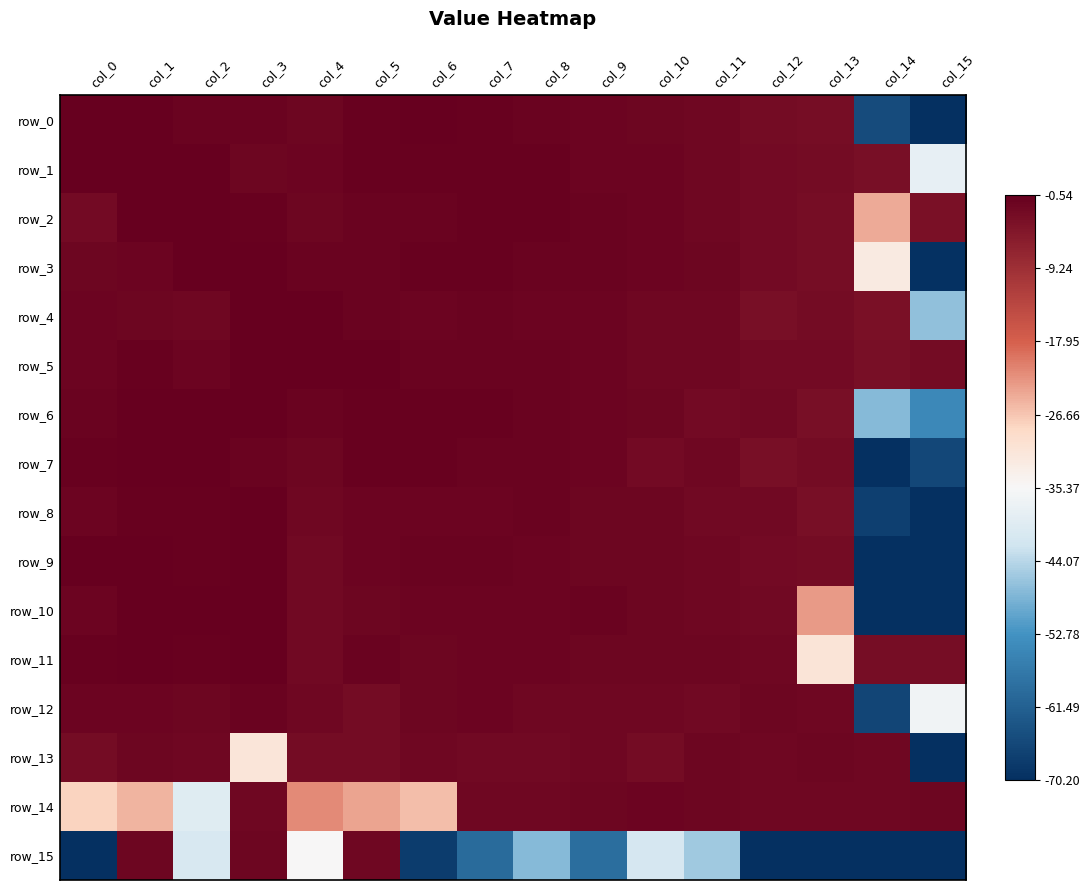

The row_4 series shows -2.1 at col_2. True or false?

True